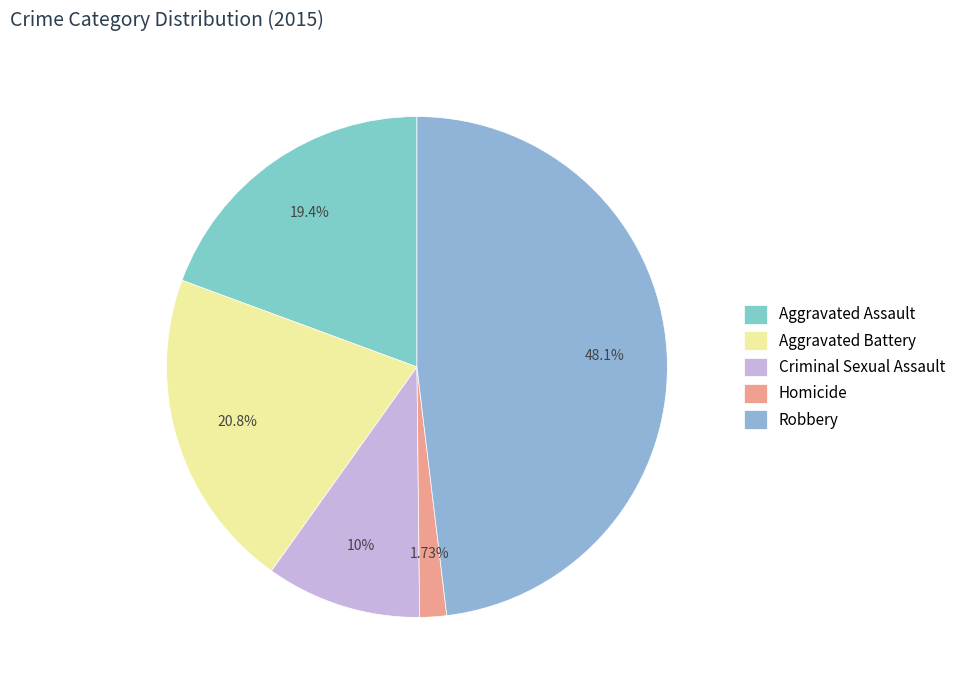

Count the number of slices in the pie.

5